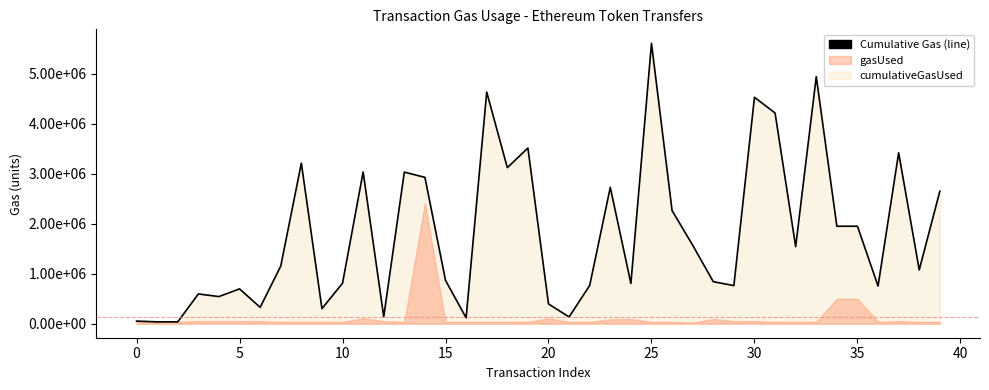

Does the chart have visible grid lines?

No